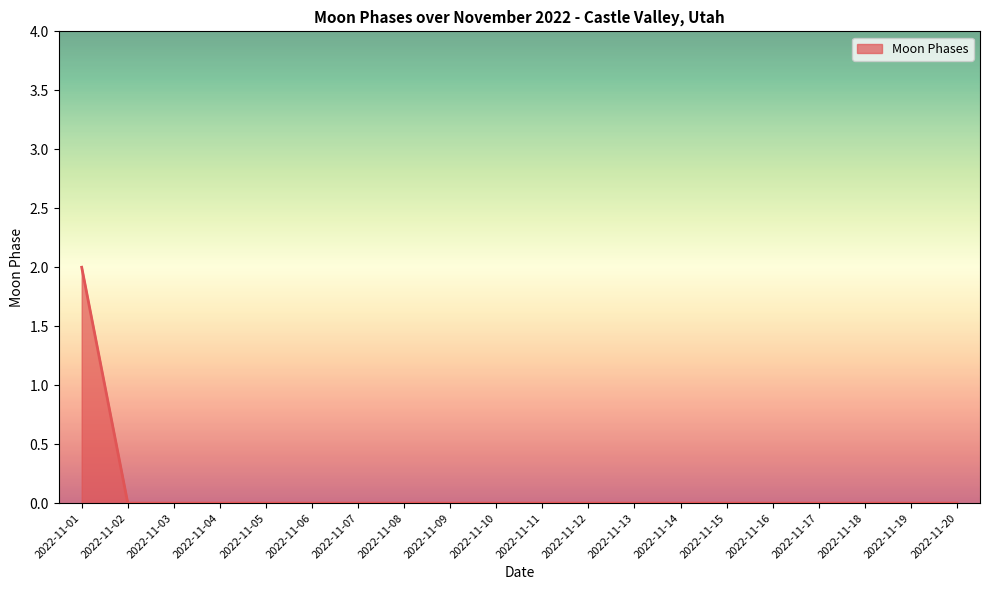

Reading left to right, extract all data points from this chart.

2022-11-01=2	2022-11-02=0	2022-11-03=0	2022-11-04=0	2022-11-05=0	2022-11-06=0	2022-11-07=0	2022-11-08=0	2022-11-09=0	2022-11-10=0	2022-11-11=0	2022-11-12=0	2022-11-13=0	2022-11-14=0	2022-11-15=0	2022-11-16=0	2022-11-17=0	2022-11-18=0	2022-11-19=0	2022-11-20=0